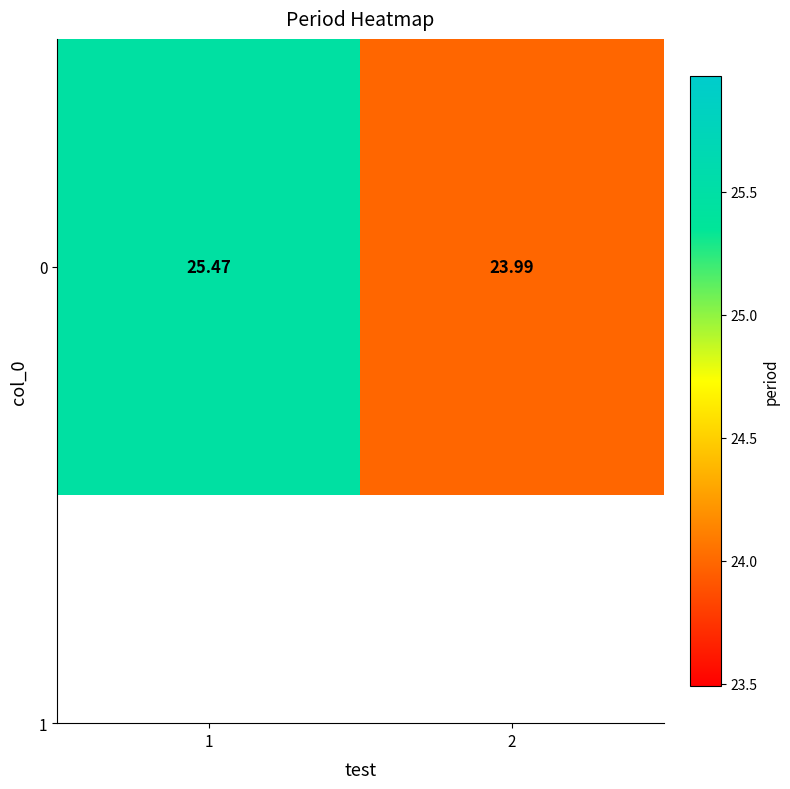

Which category has the lowest value across all series?

2